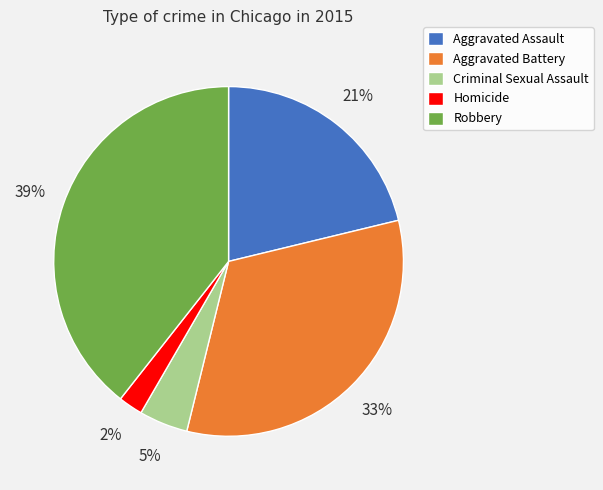

Does Aggravated Battery account for over 50% of the chart?

No